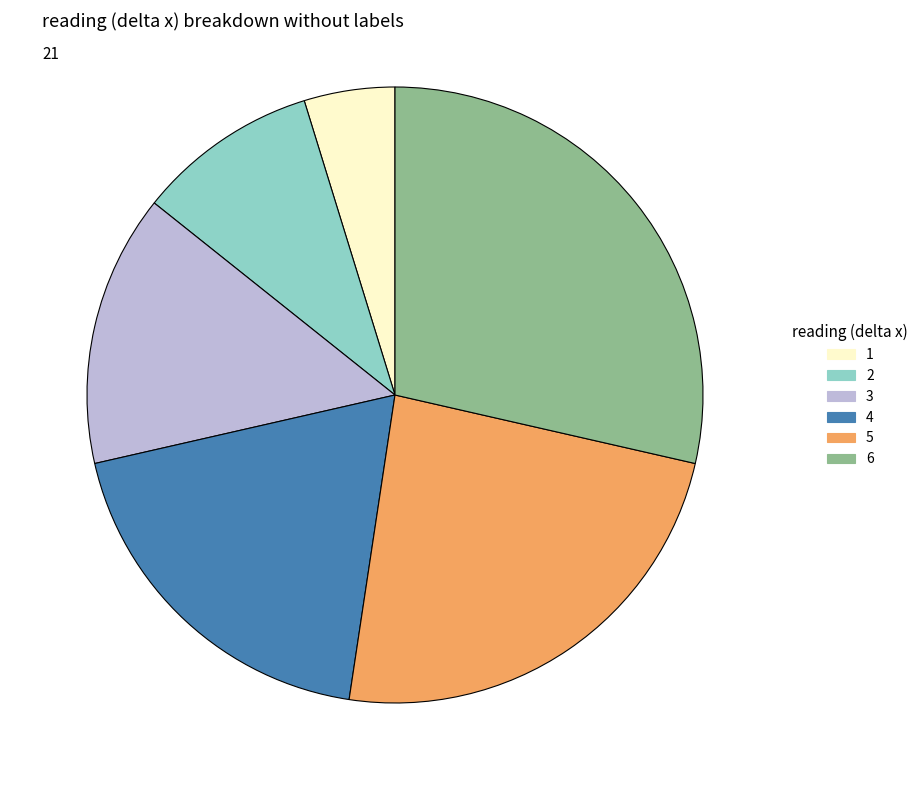

Which slice is the smallest?

1